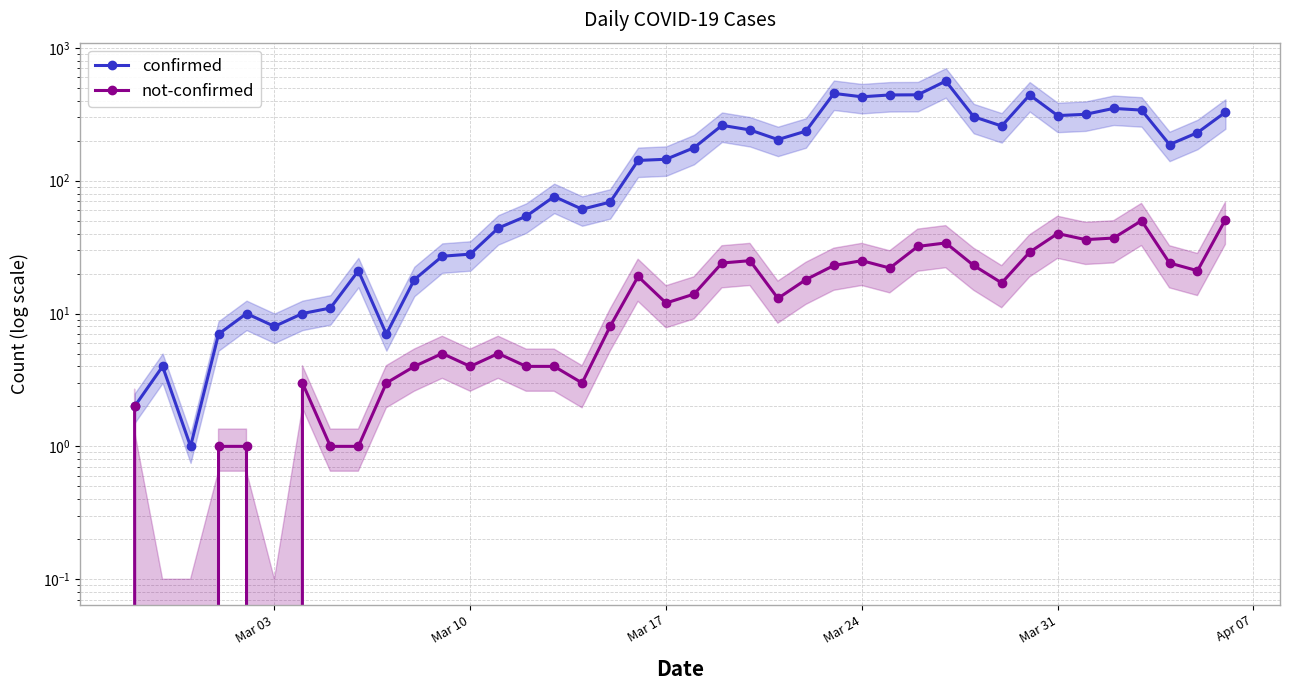

How many values in the confirmed series are below 177?

20